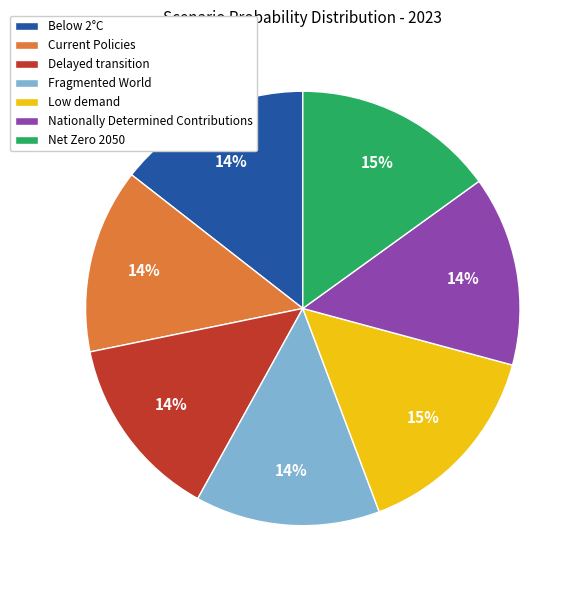

Count the number of slices in the pie.

7